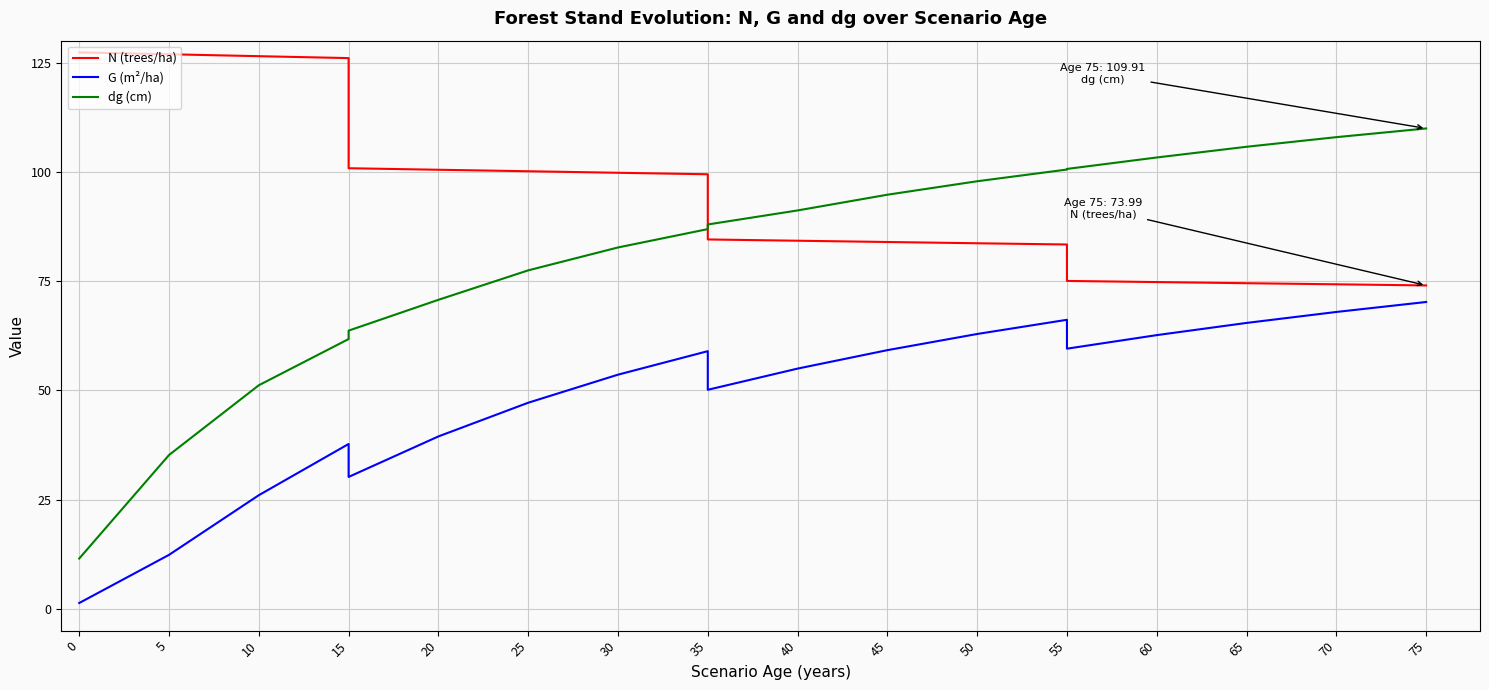

True or false: N (trees/ha) and G (m²/ha) intersect in this chart.

False